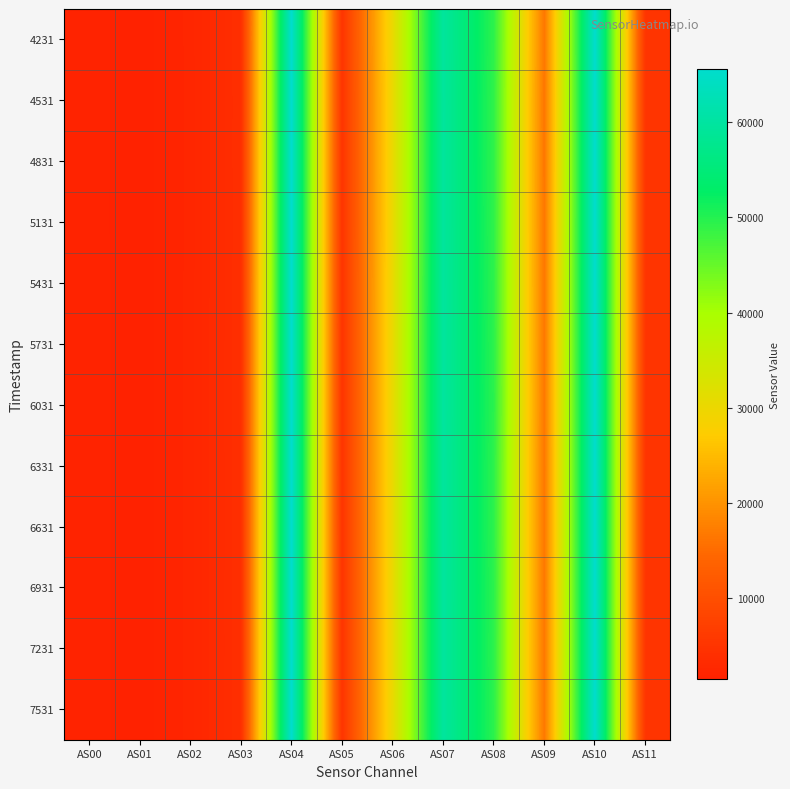

List the series in order of their peak value, lowest first.

4231, 4531, 4831, 5131, 5431, 5731, 6031, 6331, 6631, 6931, 7231, 7531